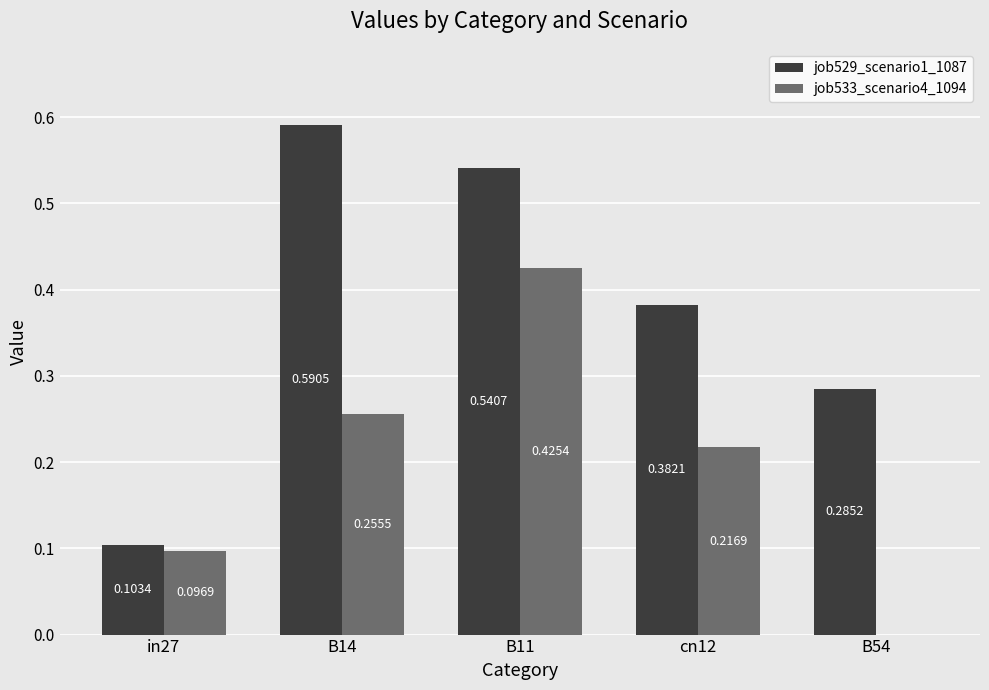

Are the bars grouped side by side (vs. stacked)?

Yes